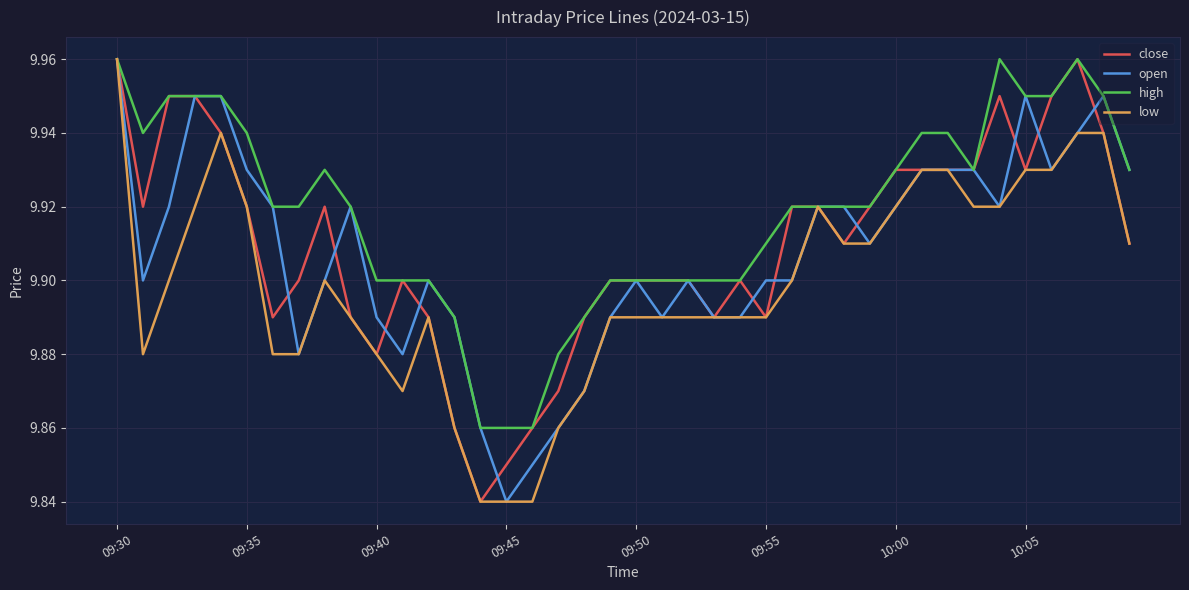

Which series has the largest total across all categories?

high